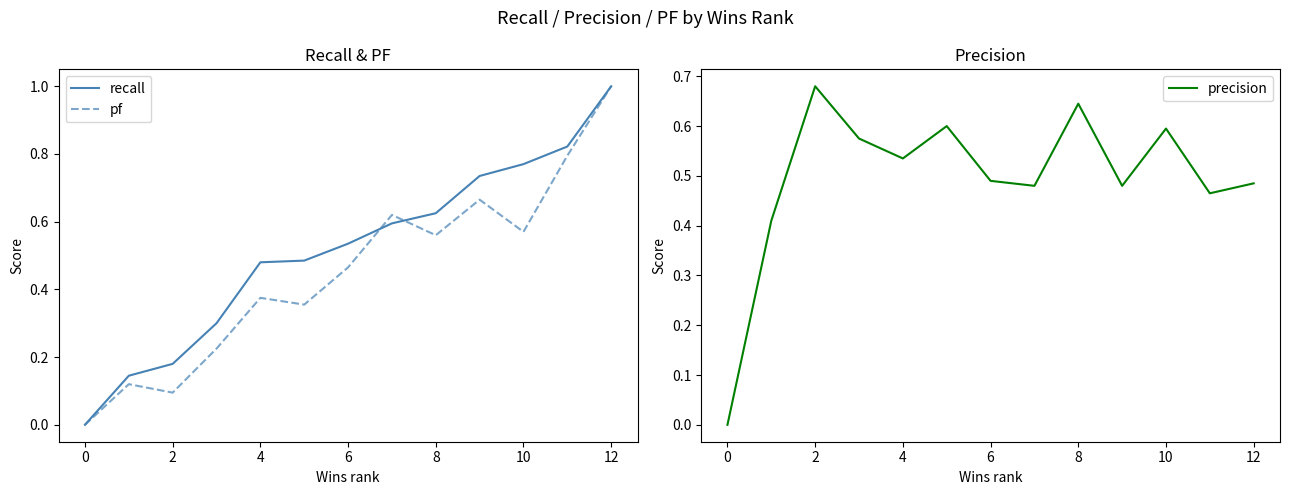

Rank the series by their average value, from highest to lowest.

recall, precision, pf